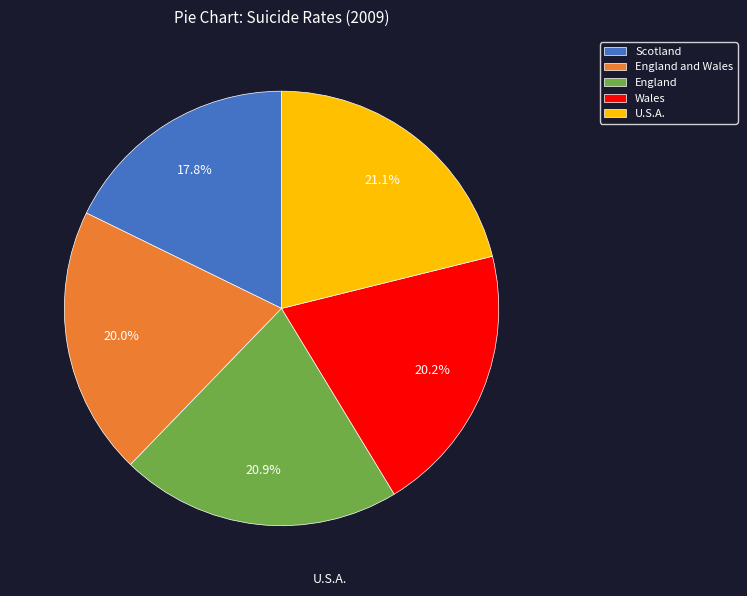

How many segments does this pie chart have?

5